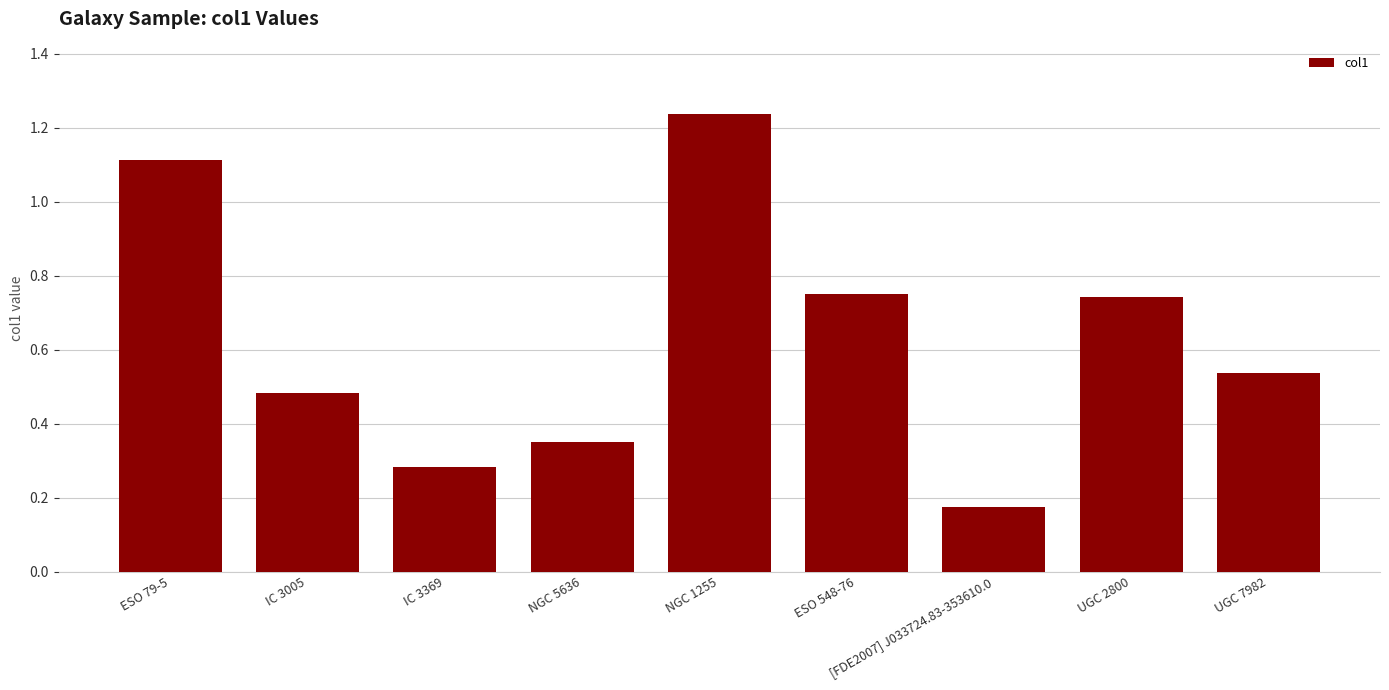

Is it true that the value at ESO 548-76 is 0.2?

False